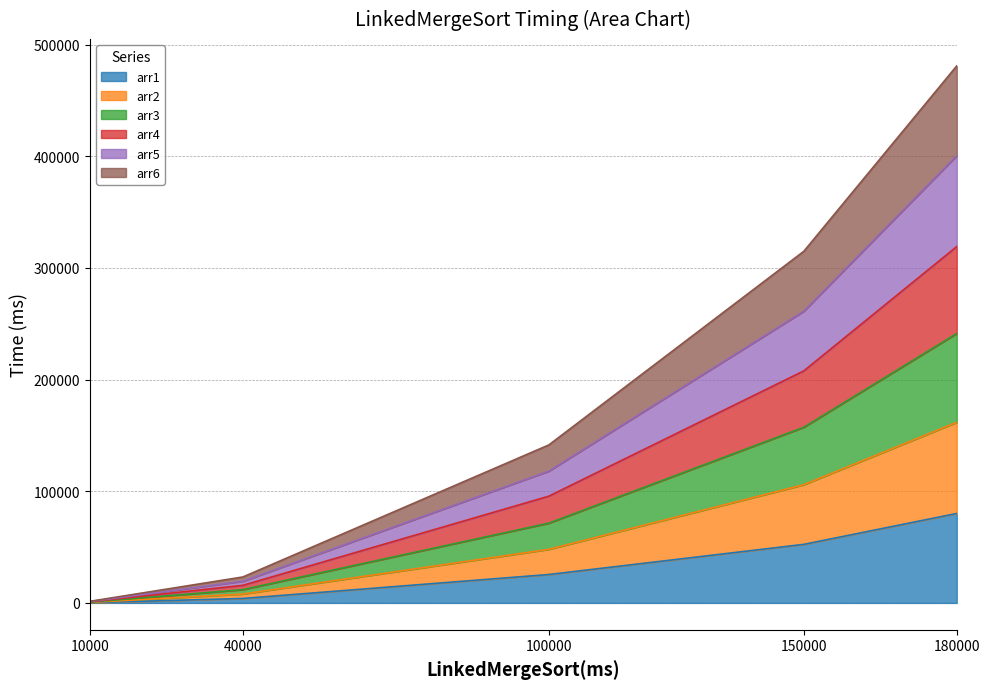

What is the total value across all series at 180000?

481014